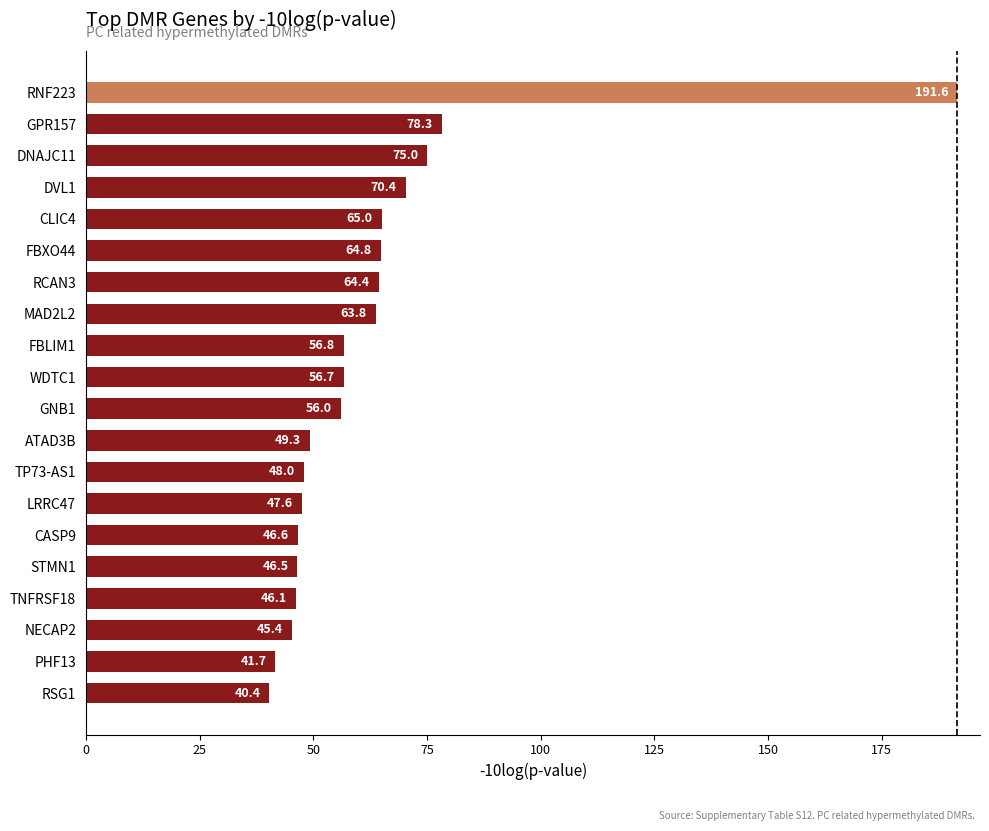

Rank the categories by value from lowest to highest.

RSG1, PHF13, NECAP2, TNFRSF18, STMN1, CASP9, LRRC47, TP73-AS1, ATAD3B, GNB1, WDTC1, FBLIM1, MAD2L2, RCAN3, FBXO44, CLIC4, DVL1, DNAJC11, GPR157, RNF223